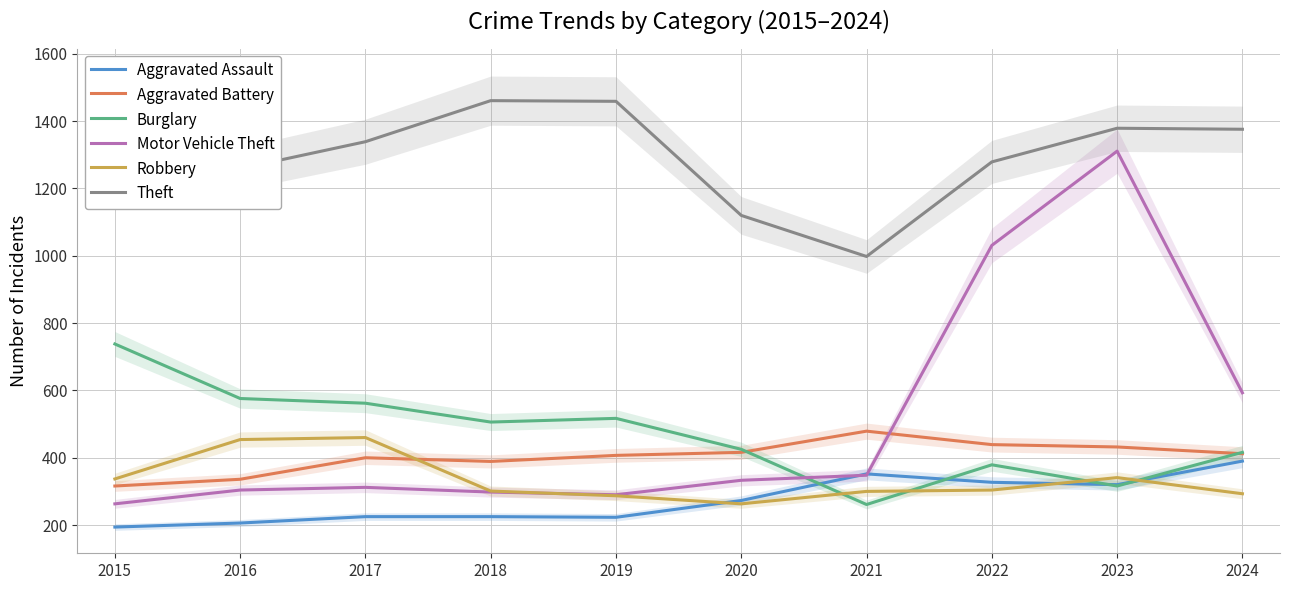

Between 2015 and 2021, which series saw the biggest shift?

Burglary